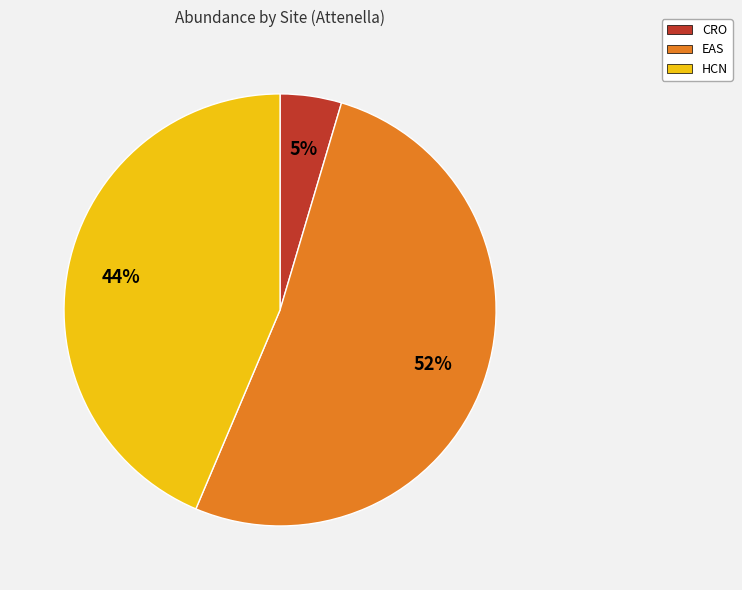

To the nearest percent, what is the combined percentage of CRO and EAS?

56%